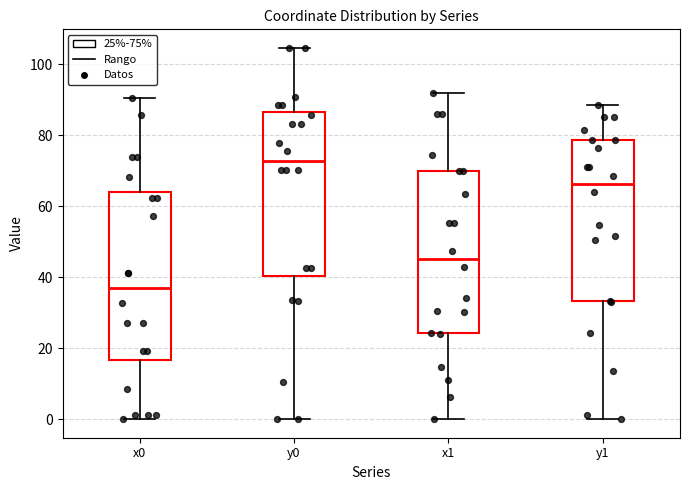

Where is the upper edge of the box for y1 on the y-axis? The values are not printed on the chart, so give them approximately, as read against the axis.

78